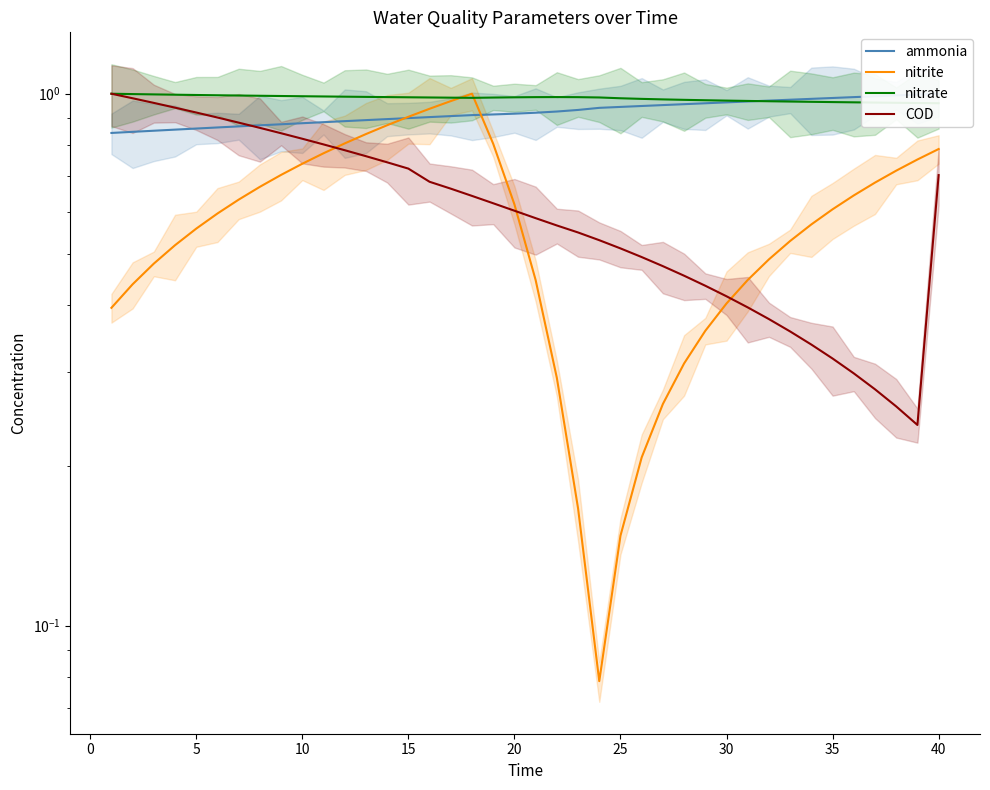

What value does the nitrate series have at 40?

1.0